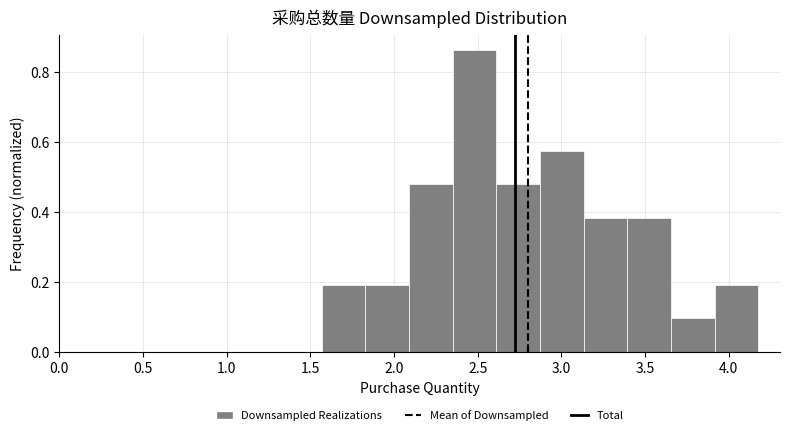

Reading left to right, transcribe this chart: for each bar, give the range it covers on the x-axis and its height. Neither the bar edges nor the heights are printed on the chart, so give them approximately, as read against the axes.

1.55 to 1.85: 0.20
1.85 to 2.10: 0.20
2.10 to 2.35: 0.48
2.35 to 2.60: 0.86
2.60 to 2.85: 0.48
2.85 to 3.15: 0.58
3.15 to 3.40: 0.38
3.40 to 3.65: 0.38
3.65 to 3.90: 0.10
3.90 to 4.20: 0.20